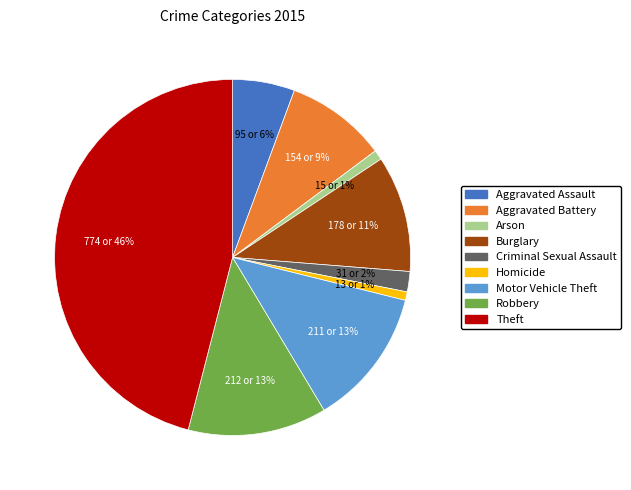

How many segments does this pie chart have?

9